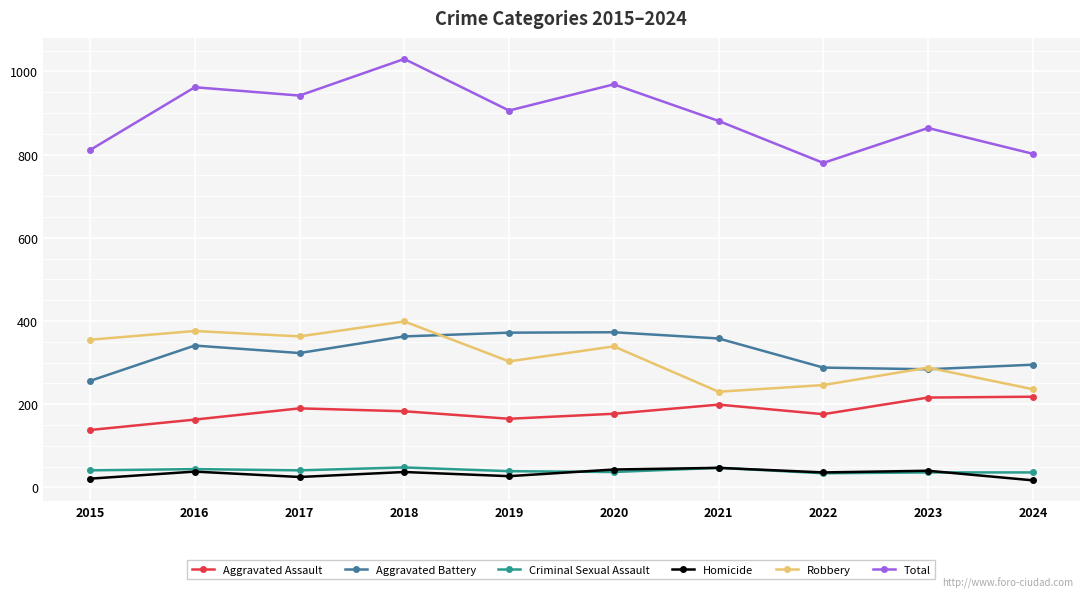

How many series are shown in this chart?

6